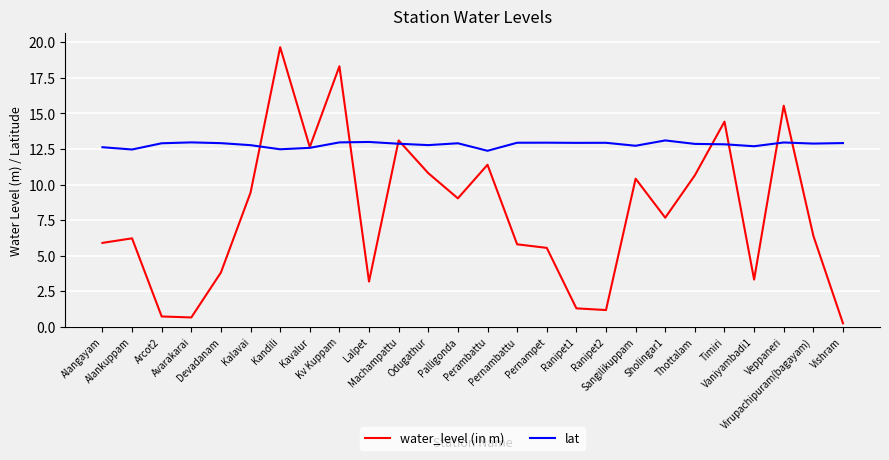

List the series in order of their peak value, highest first.

water_level (in m), lat